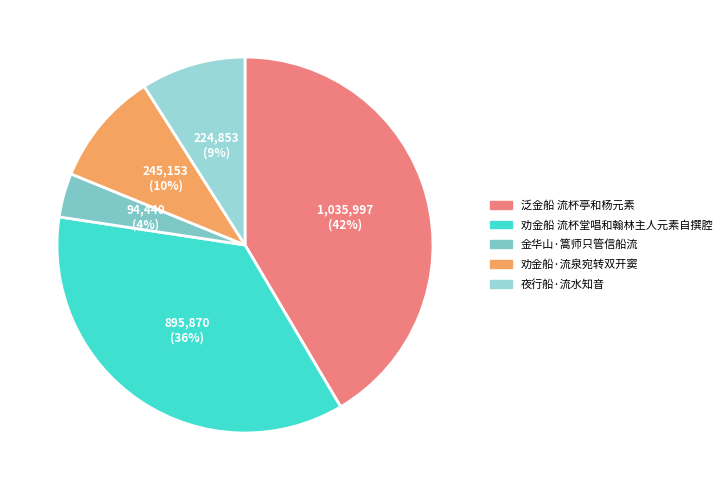

How many segments does this pie chart have?

5